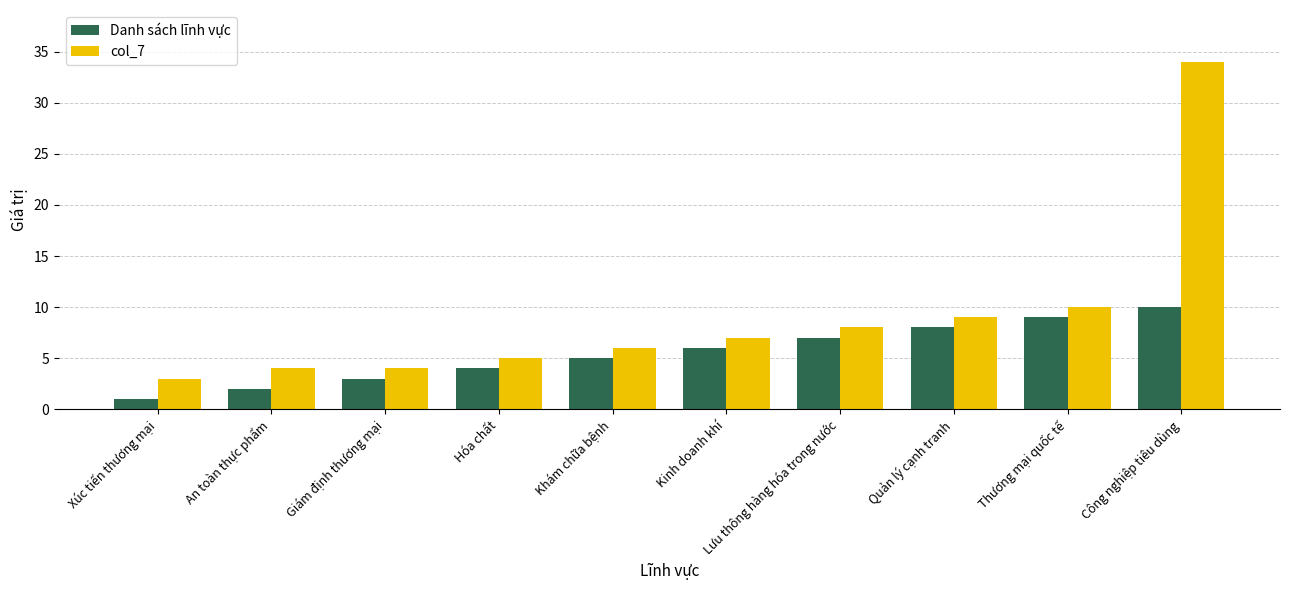

Does the chart contain stacked bars?

No